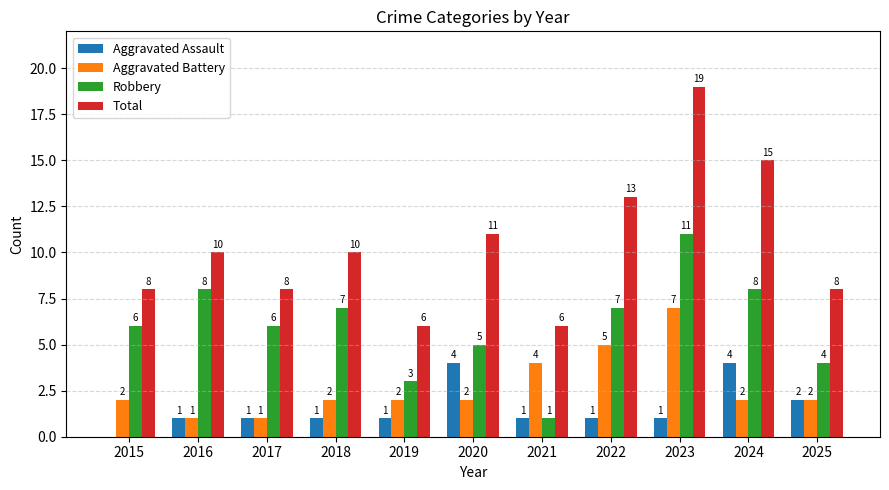

Is it true that Aggravated Assault equals 1 at 2016?

True